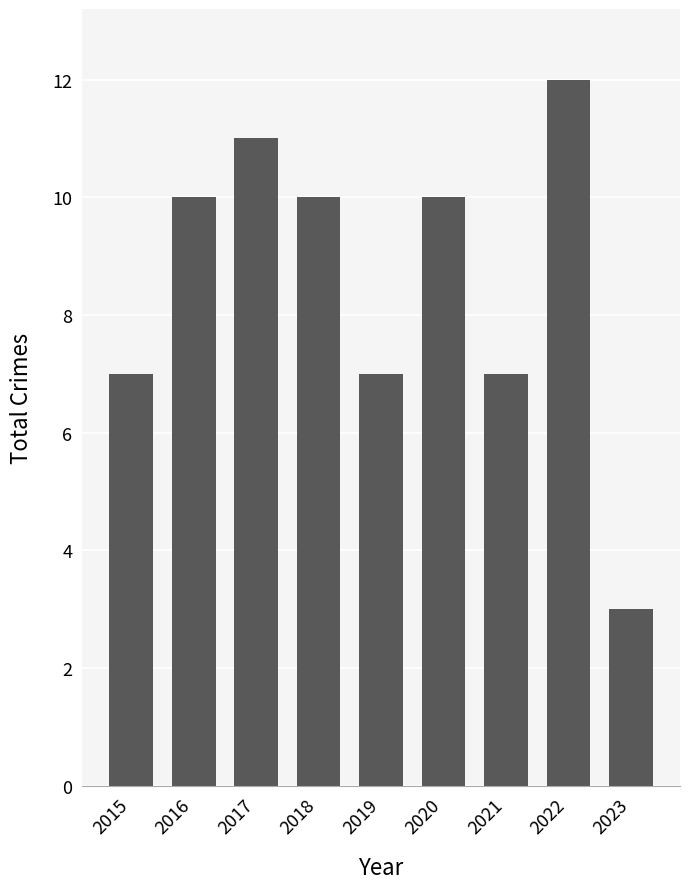

Reading left to right, what are all the values shown in this chart?

7	10	11	10	7	10	7	12	3